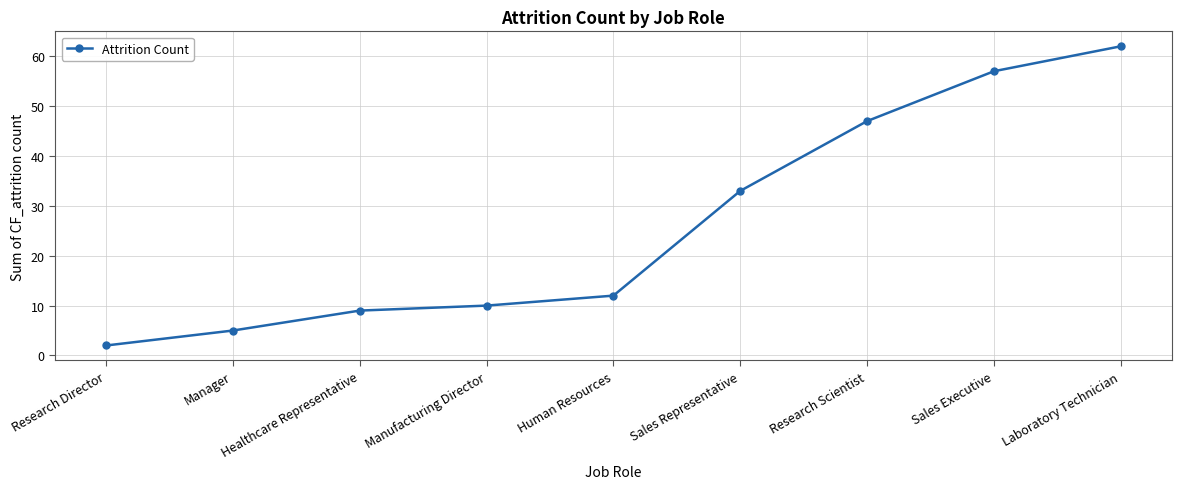

What is the label of the 7th point from the left?

Research Scientist